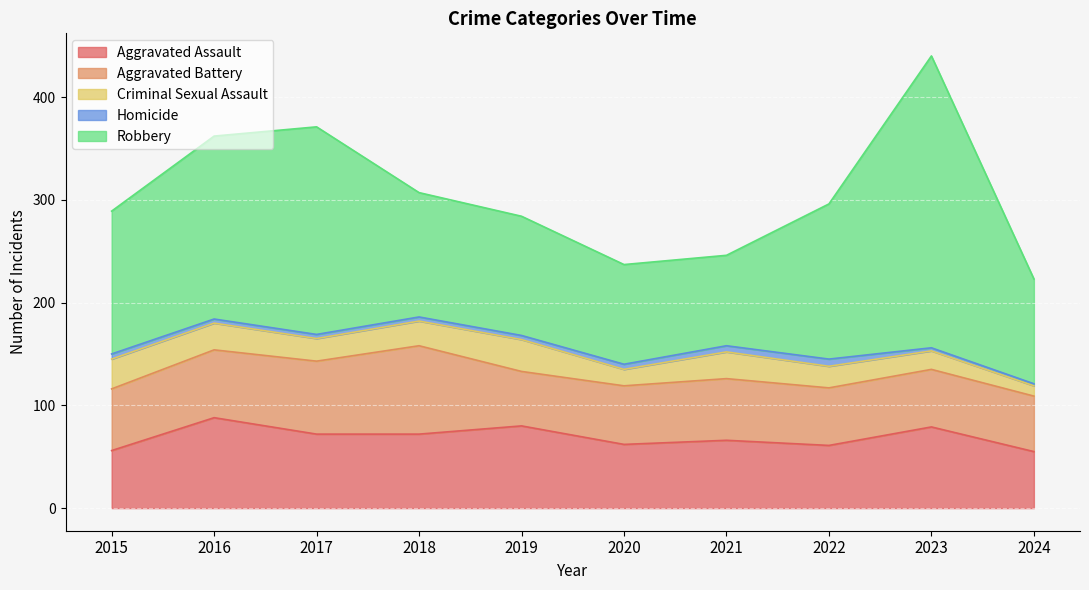

What is the sum of all Aggravated Assault values?

691